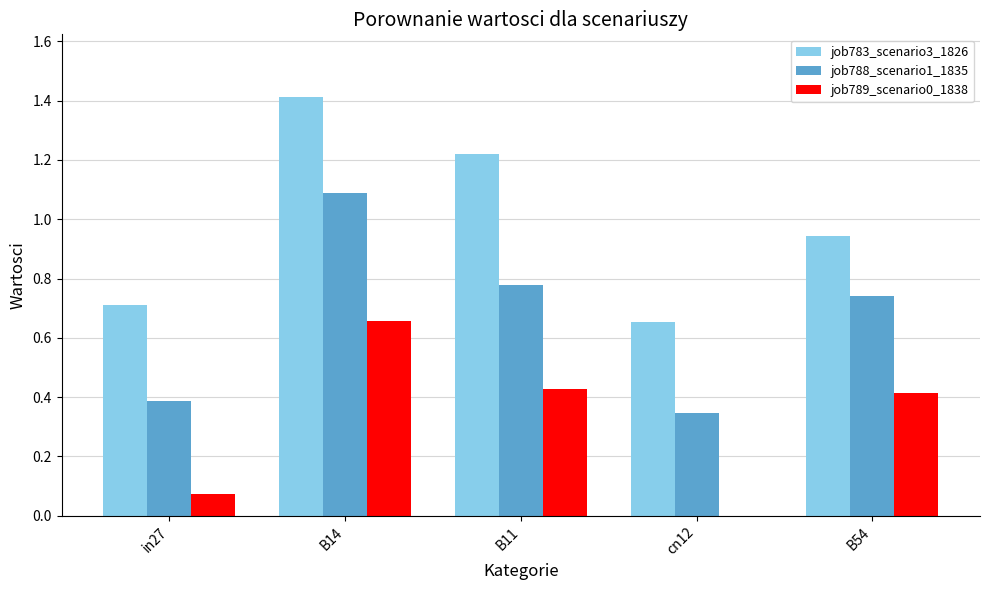

What is the spread (max minus min) of values at B54?

0.5